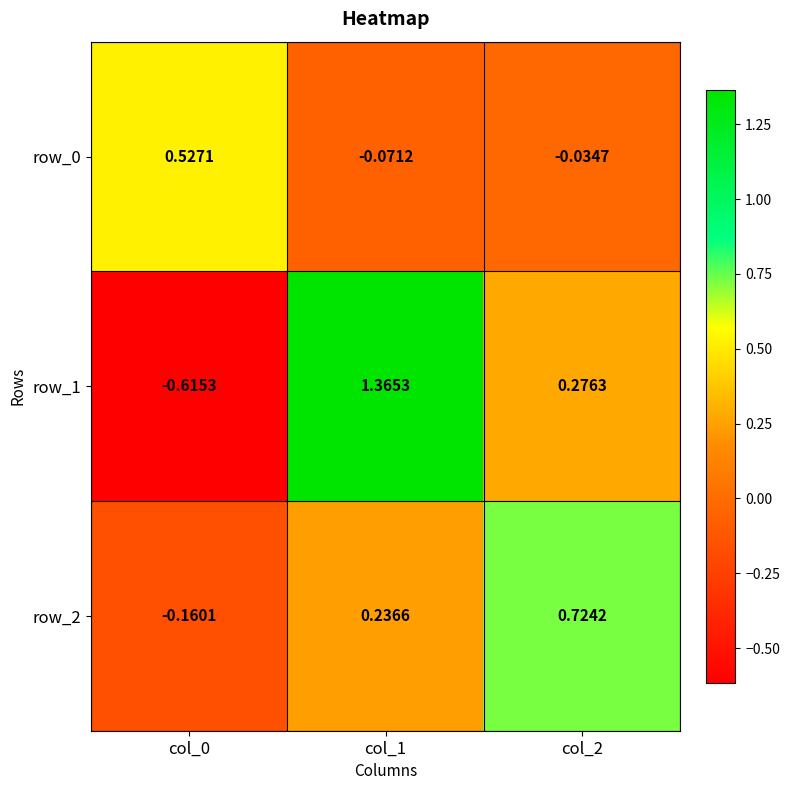

Is the value of row_1 at col_1 greater than the value of row_2 at col_1?

Yes